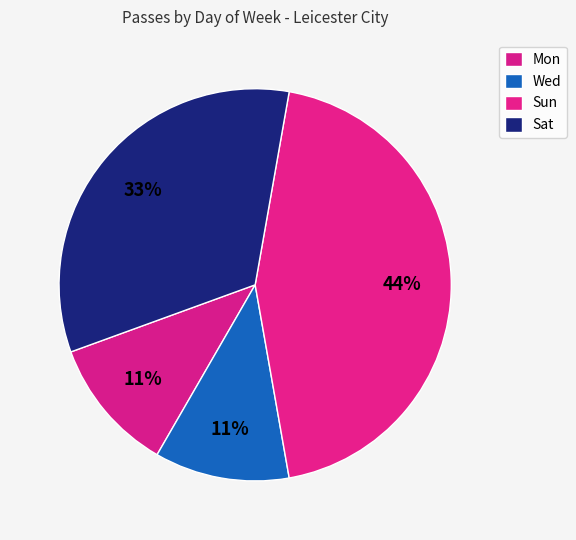

The Sun slice represents 44% of the pie. True or false?

True